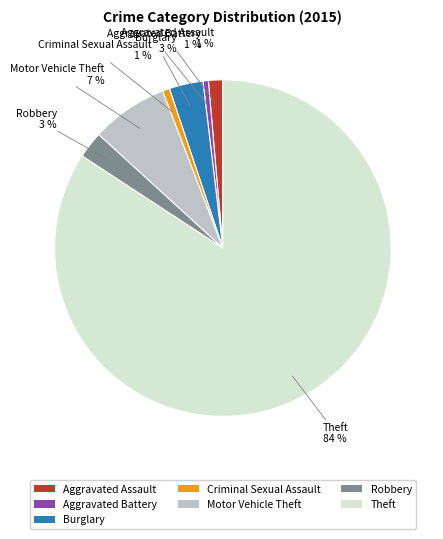

How many slices are in this pie chart?

7